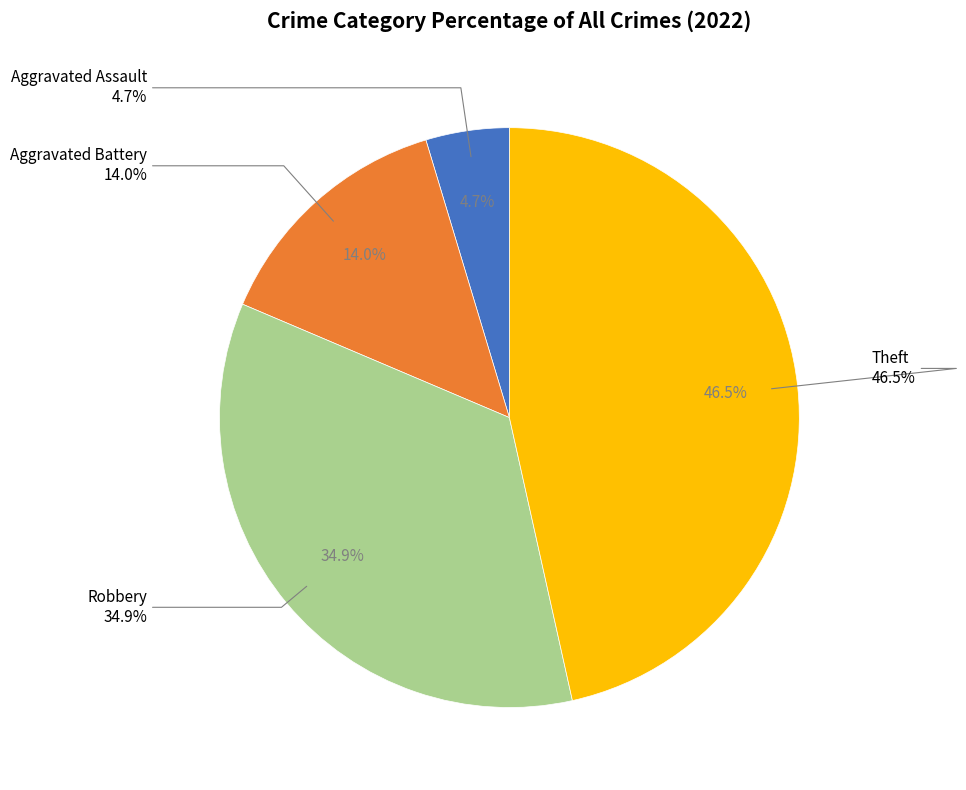

To the nearest percent, what is the combined percentage of Theft and Robbery?

81%